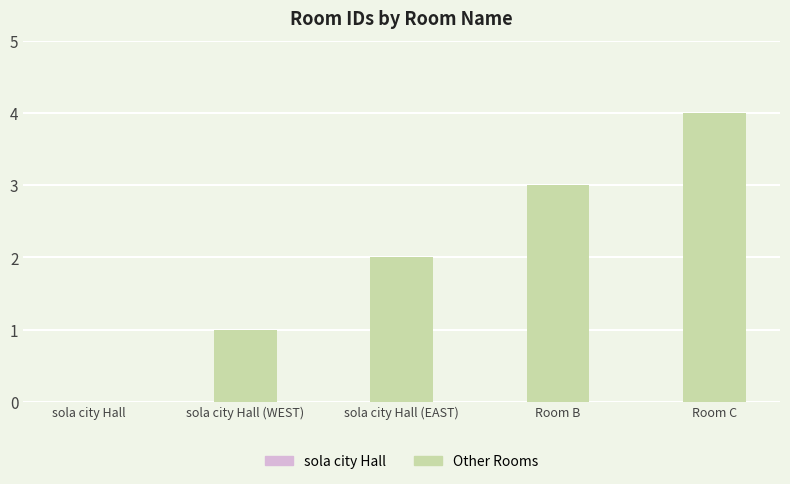

Reading left to right, what are all the values shown in this chart?

sola city Hall=0	sola city Hall (WEST)=1	sola city Hall (EAST)=2	Room B=3	Room C=4